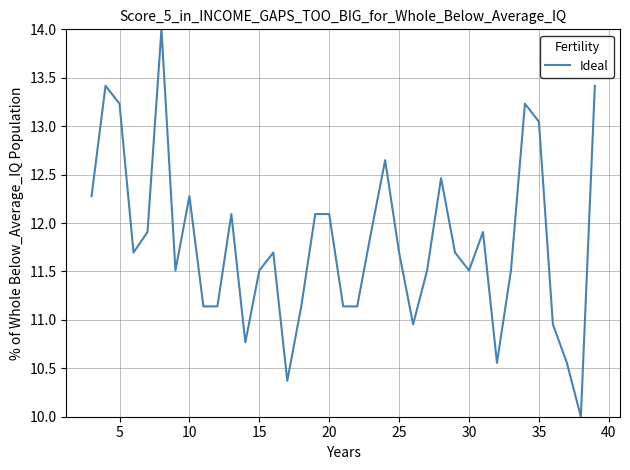

How many distinct data groups are displayed?

1